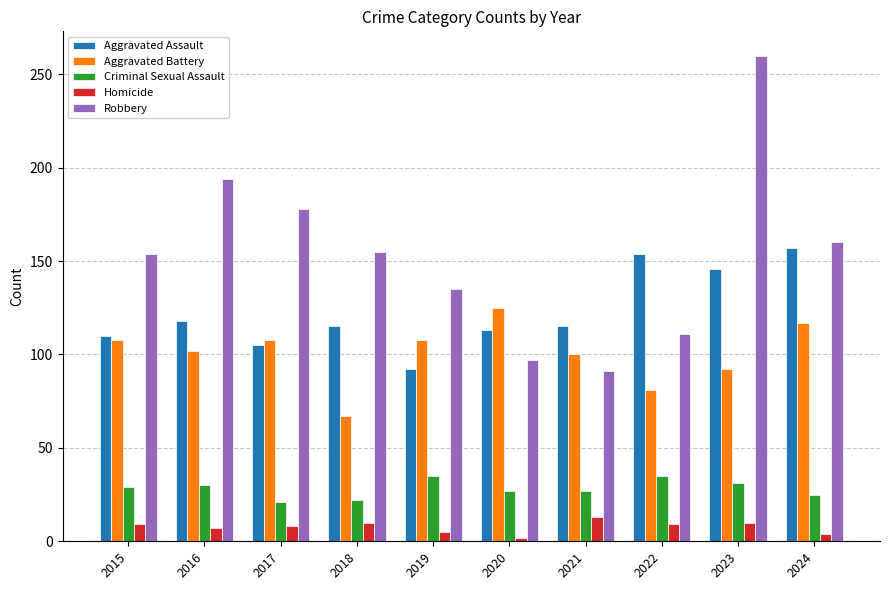

True or false: Aggravated Assault has a value of 110 at 2015.

True